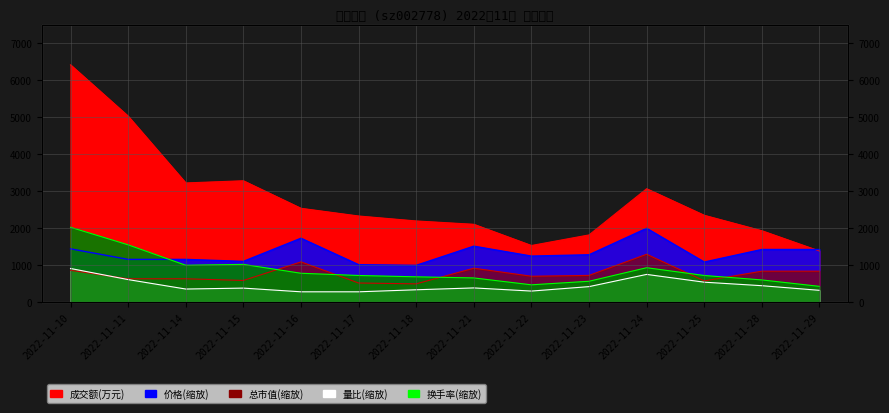

What is the total value across all series at 2022-11-15?

6394.6